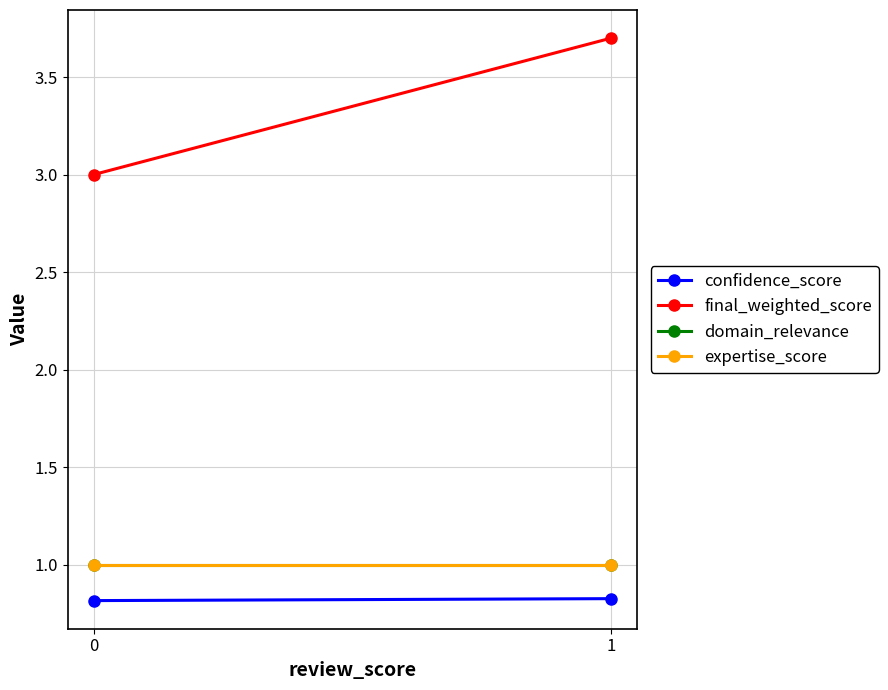

How many final_weighted_score values are between 3 and 4?

2